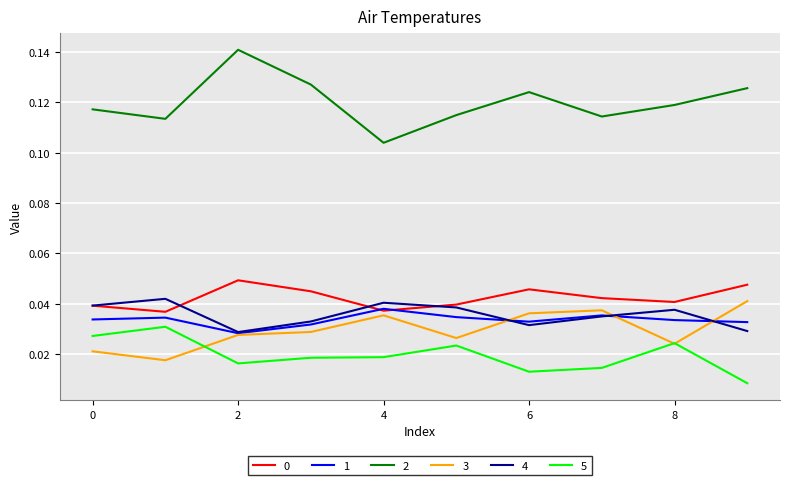

True or false: 5 and 0 cross at least once.

False